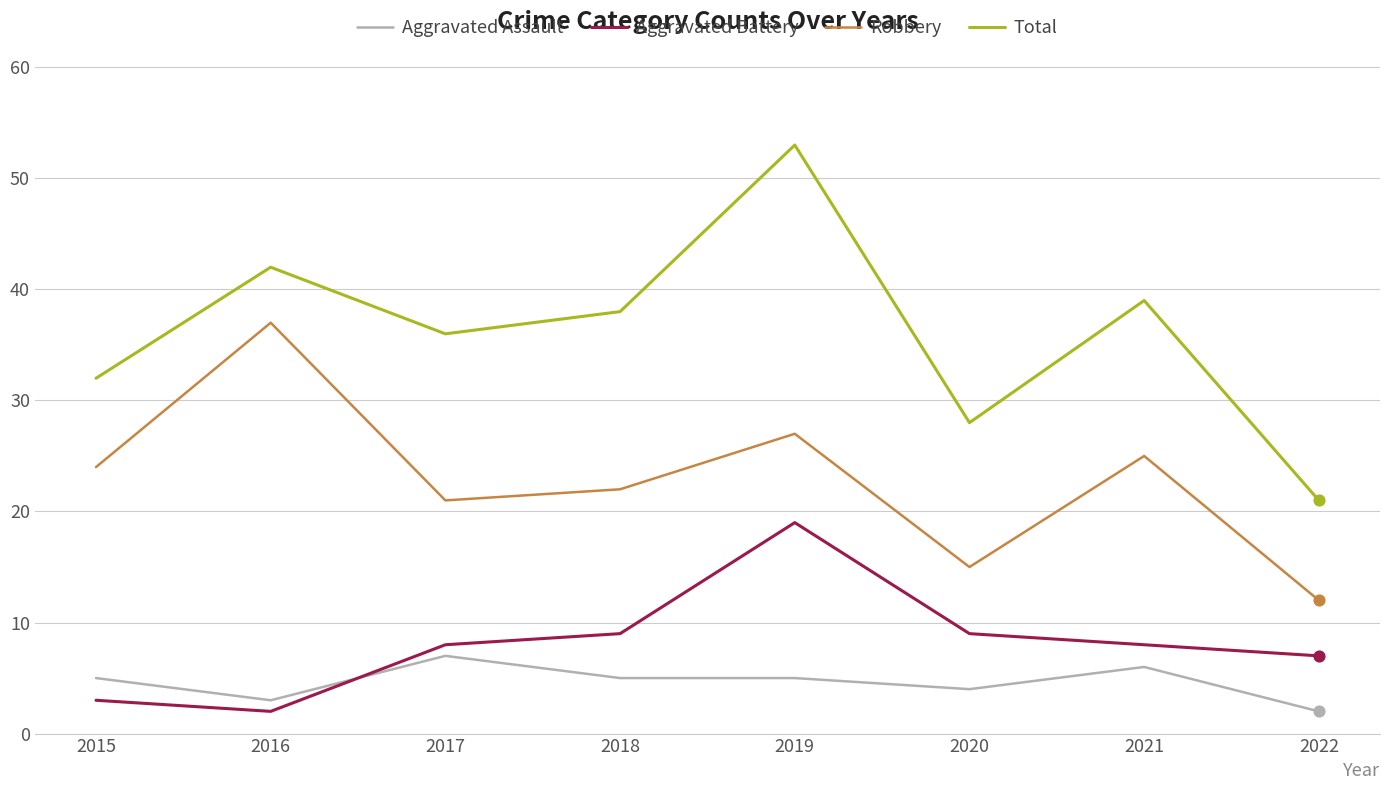

At which category is the sum across all series the highest?

2019